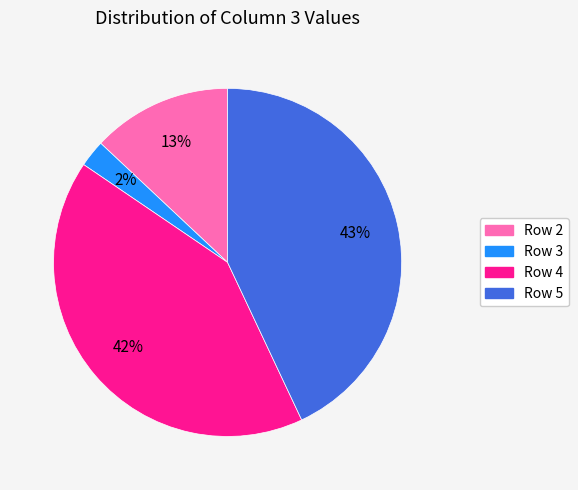

Between Row 3 and Row 4, which is larger?

Row 4